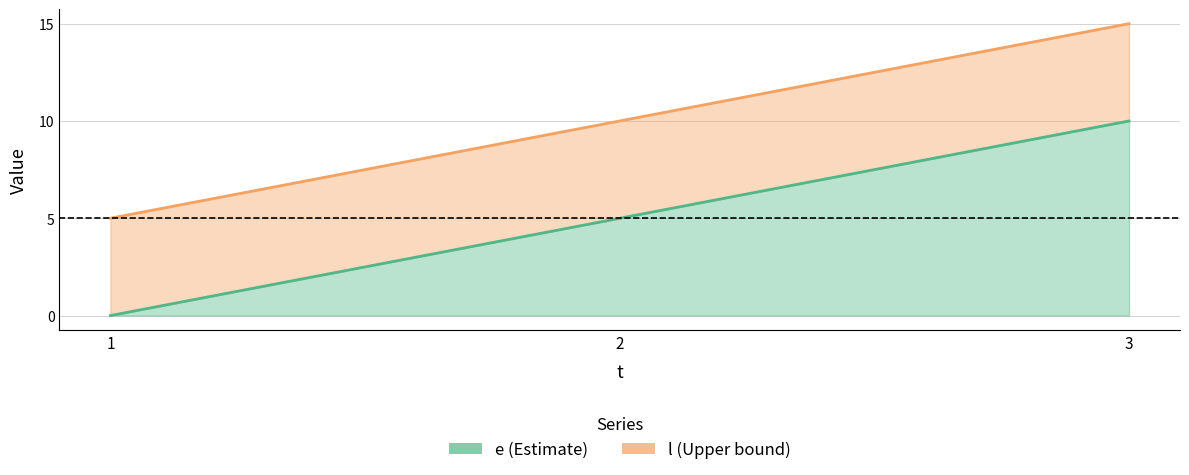

Rank the series by their maximum value, from lowest to highest.

e, l